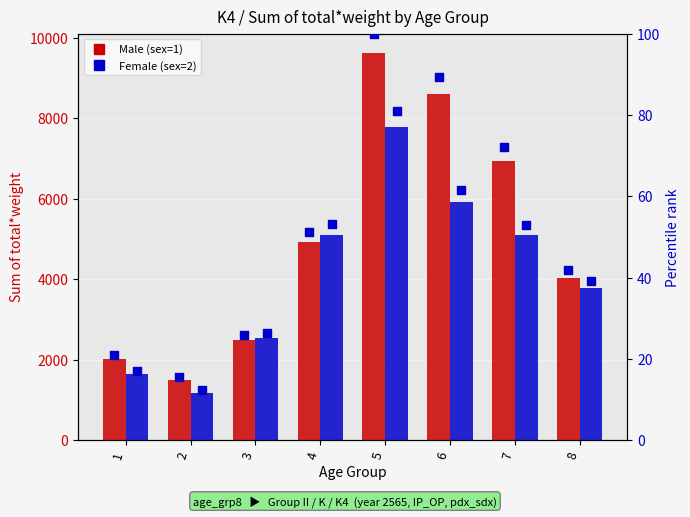

What is the total value across all series at 3?

5072.5